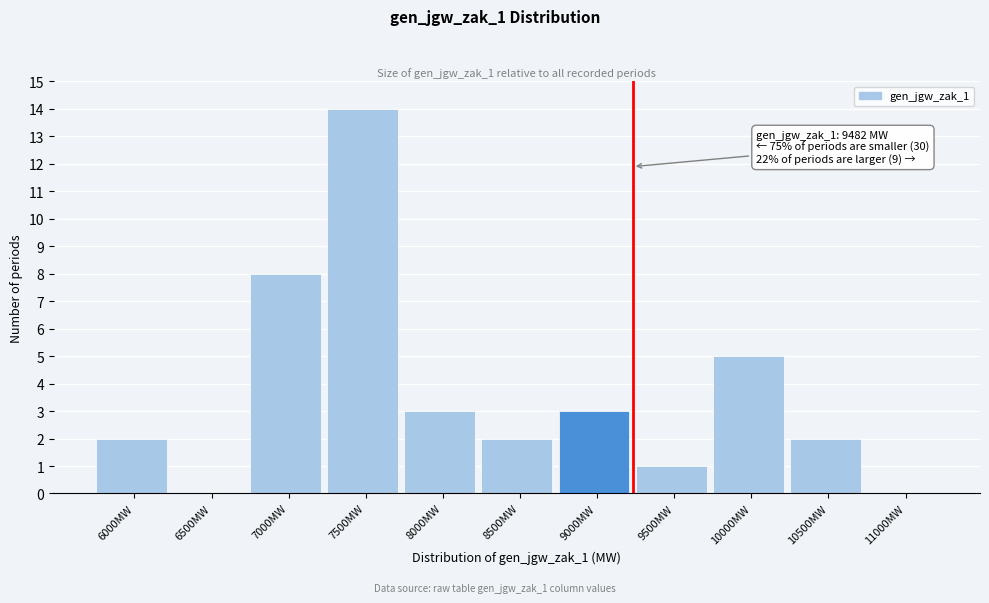

Reading left to right, what are all the values shown in this chart?

6000MW=2	6500MW=0	7000MW=8	7500MW=14	8000MW=3	8500MW=2	9000MW=3	9500MW=1	10000MW=5	10500MW=2	11000MW=0